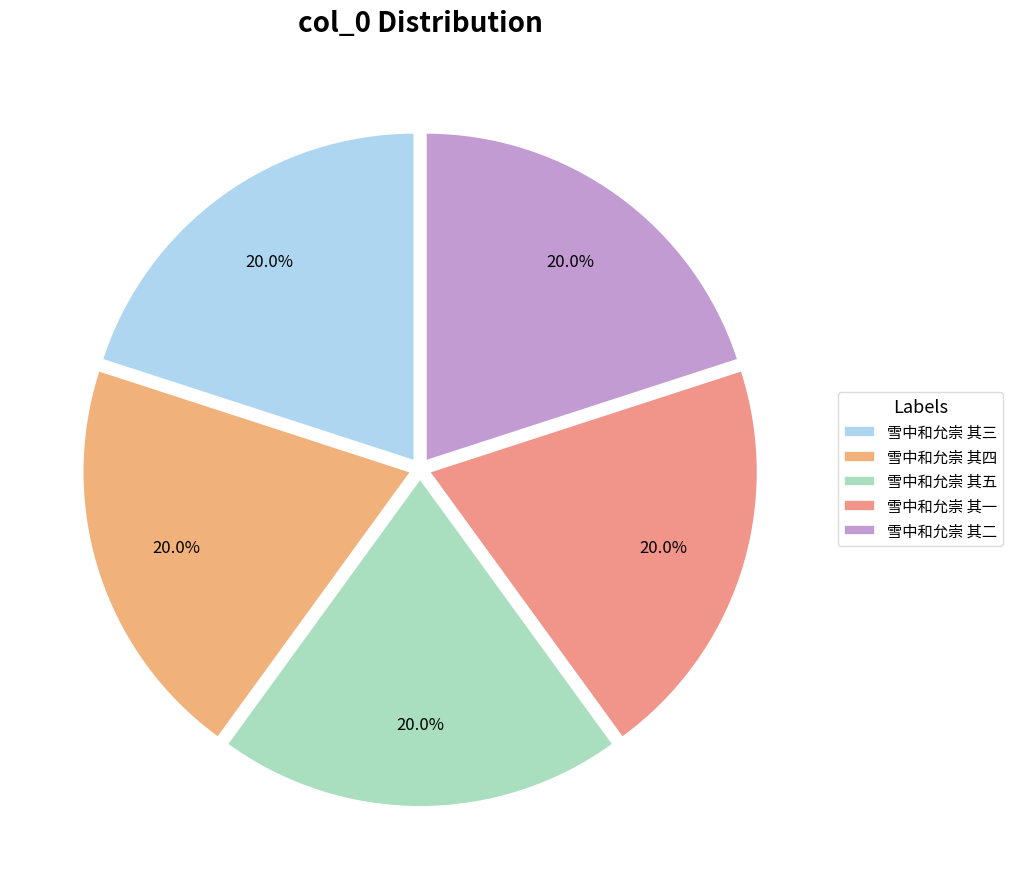

To the nearest percent, what portion does 雪中和允崇 其三 represent?

20%